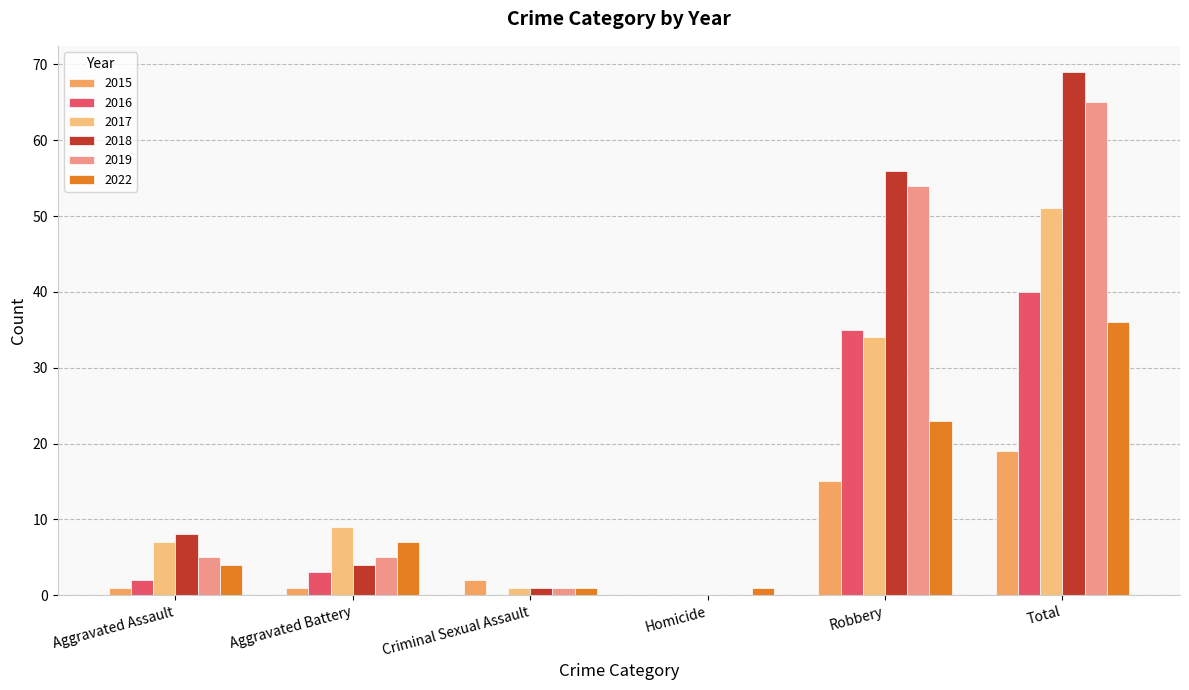

True or false: 2017 has a value of 15 at Aggravated Battery.

False